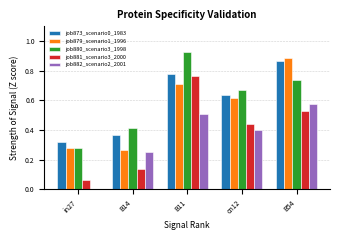

Which series changed the most between in27 and B14?

job882_scenario2_2001